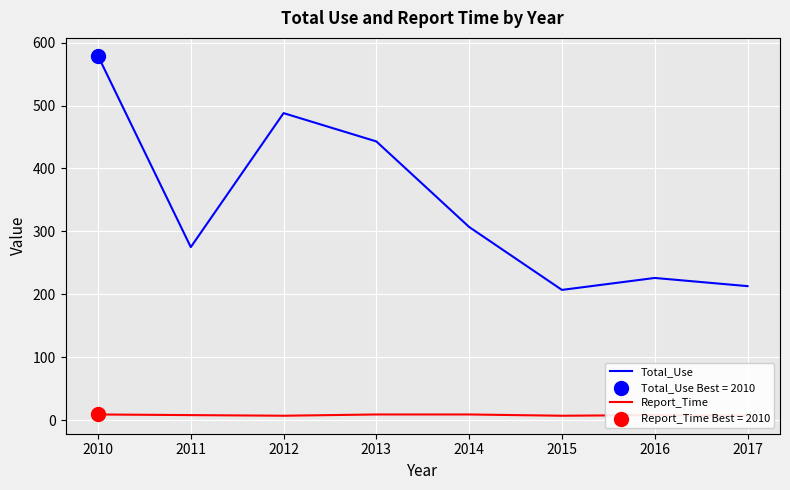

Is the value of Report_Time at 2012 greater than the value of Total_Use at 2010?

No